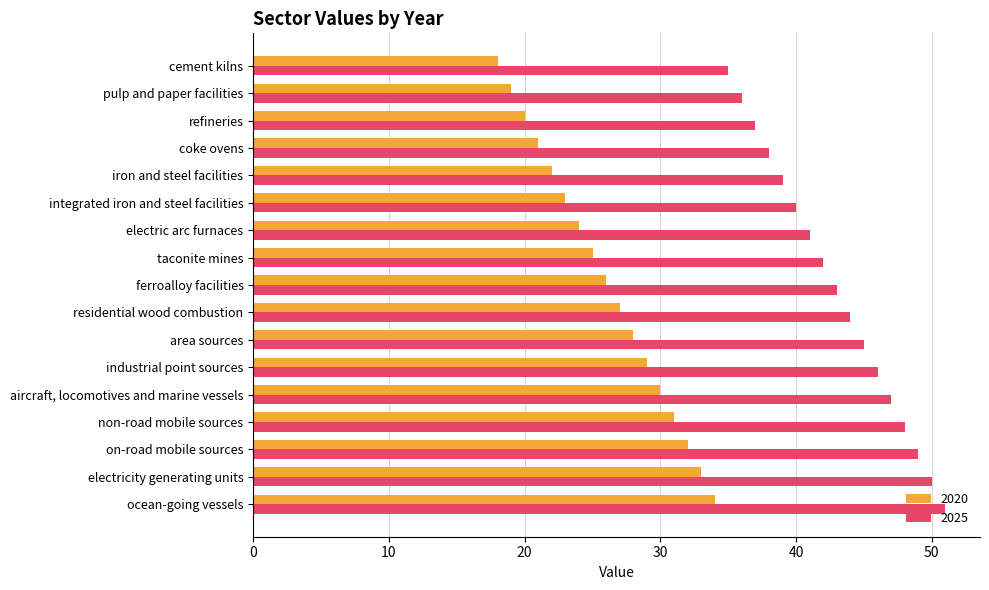

The value of 2025 at pulp and paper facilities is 63. True or false?

False